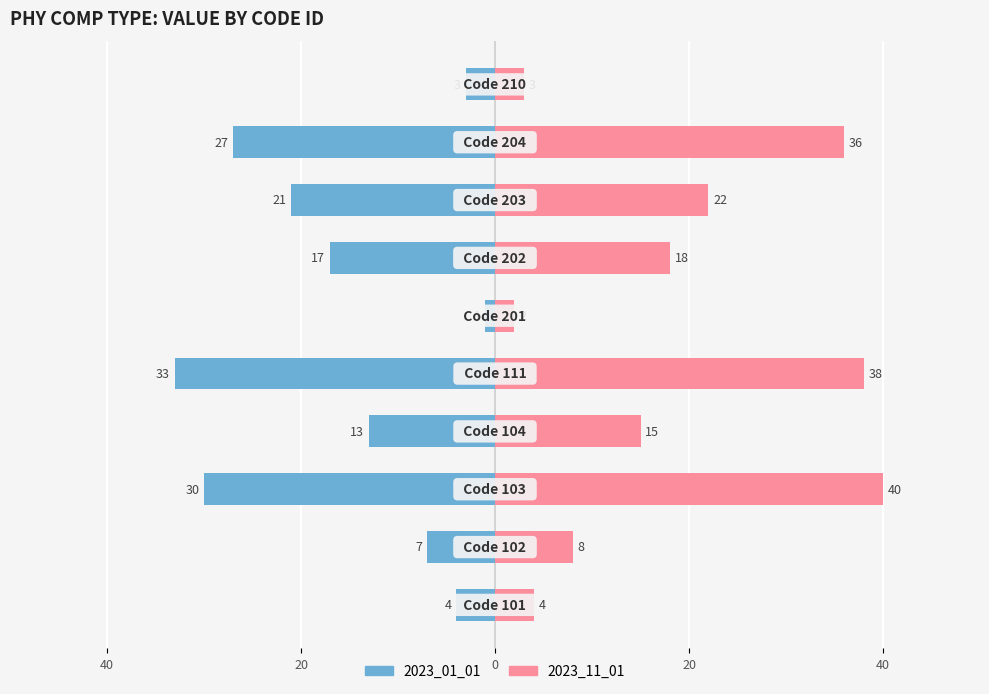

List the series in order of their overall mean, lowest first.

2023_01_01, 2023_11_01